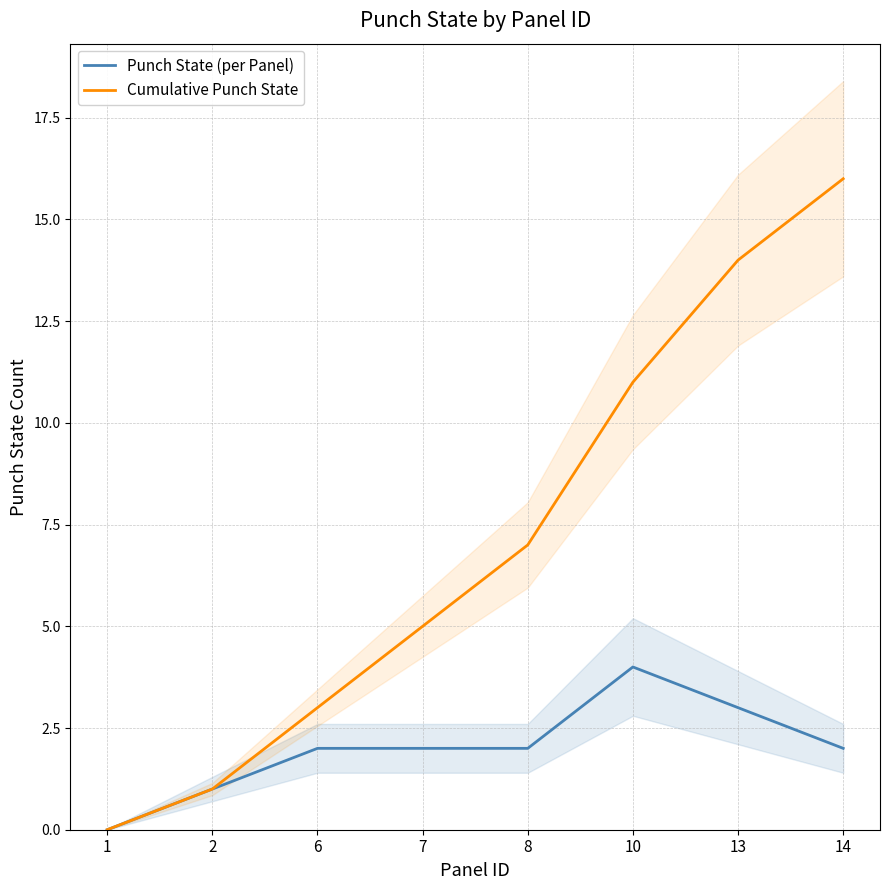

True or false: Cumulative Punch State has more than 1 points higher than both neighbors.

False